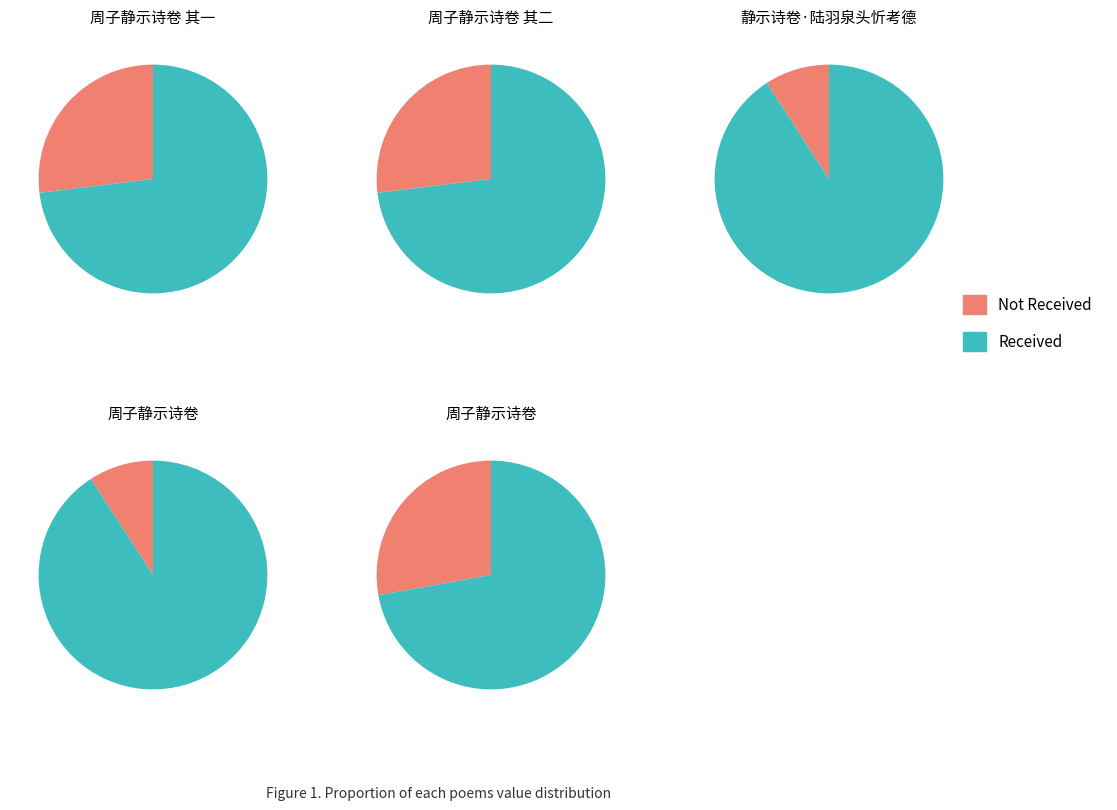

Combined, do 周子静示诗卷 and 周子静示诗卷 其一 account for over 50%?

Yes